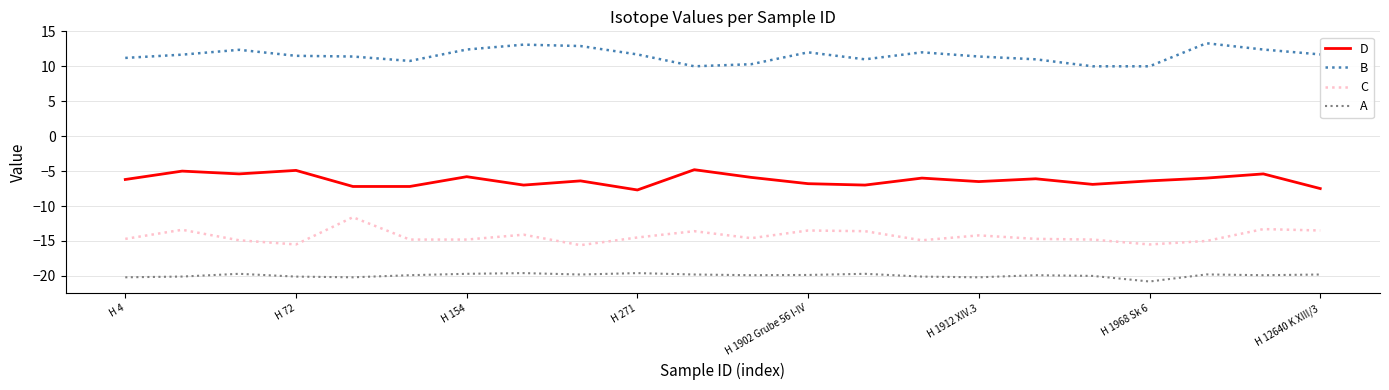

What is the smallest value displayed?

-20.8